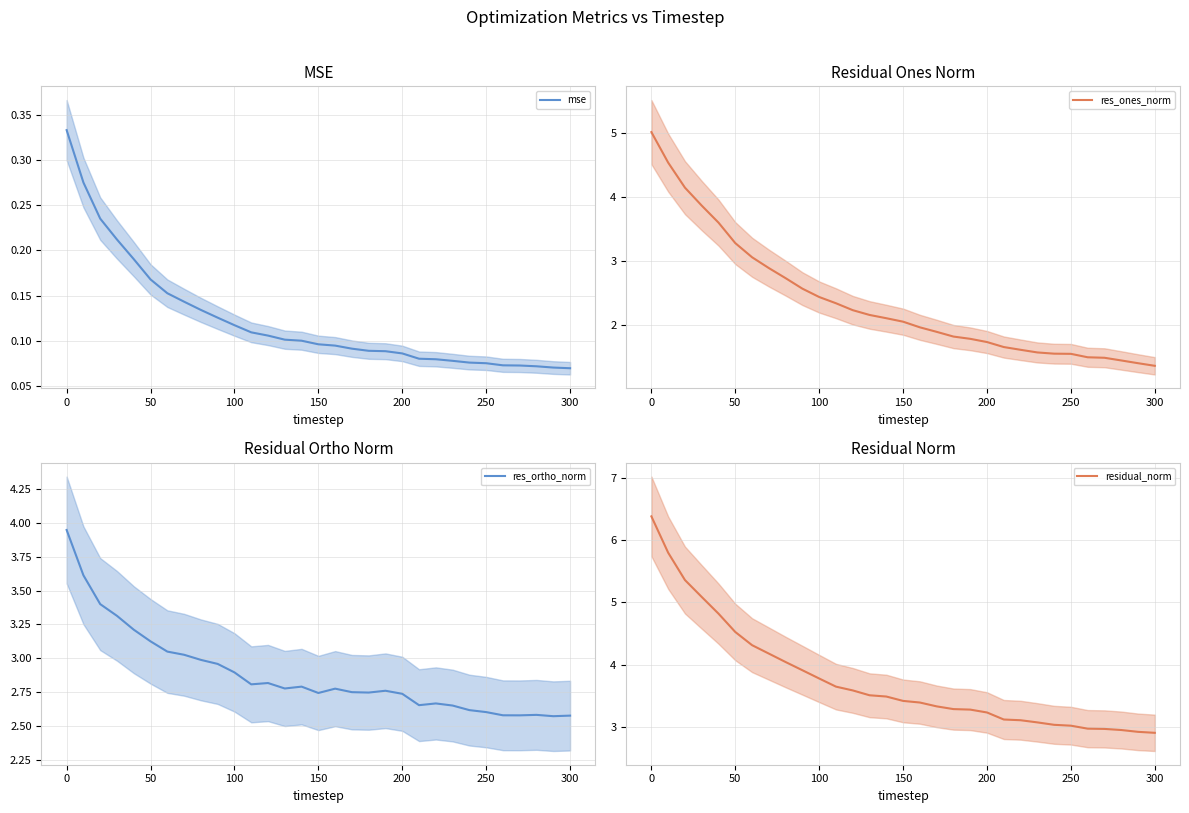

True or false: mse and res_ones_norm intersect in this chart.

False